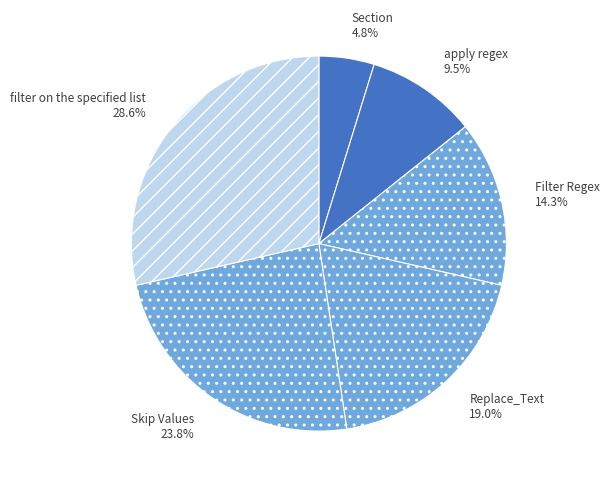

Approximately how many times larger is the value at Filter Regex compared to apply regex?

1.5